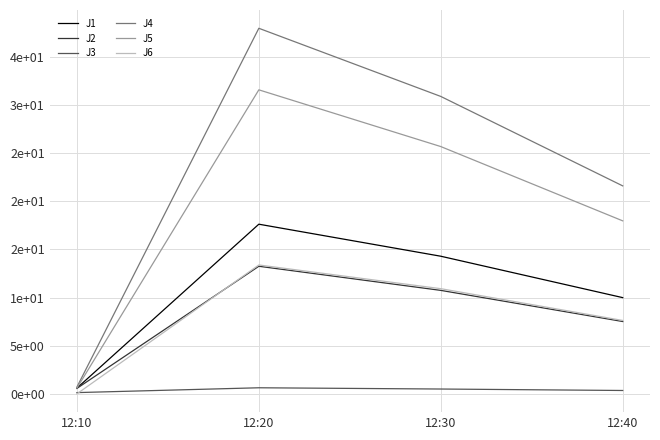

The value of J2 at 12:40 is 7.5. True or false?

True